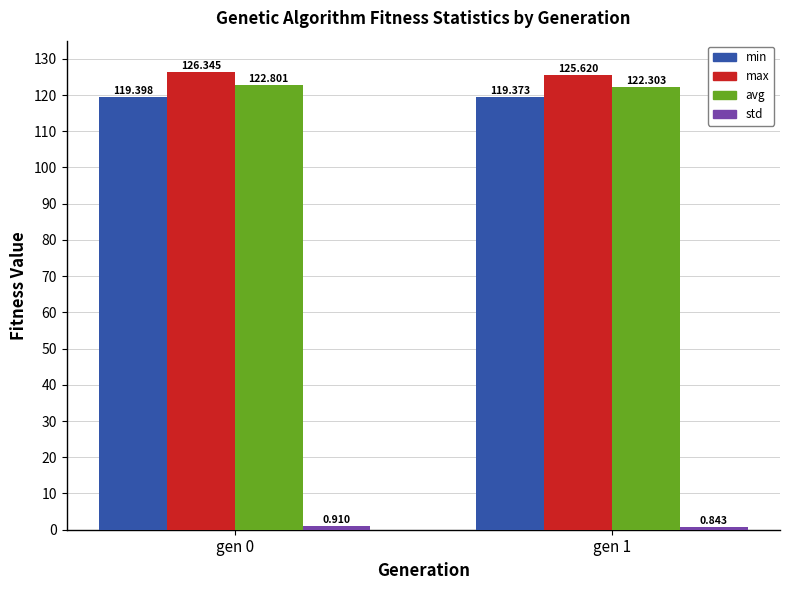

At how many categories does at least one series exceed 9?

2